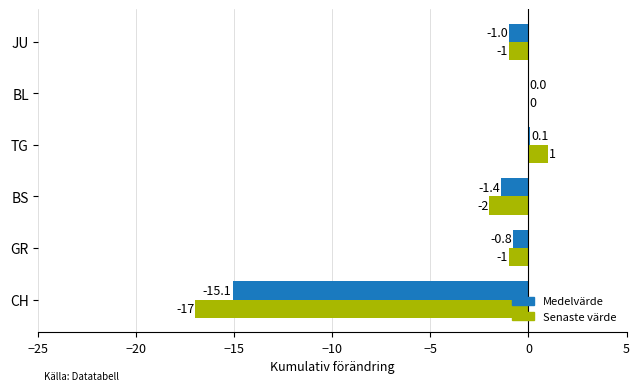

True or false: Medelvärde has a value of -22.3 at CH.

False